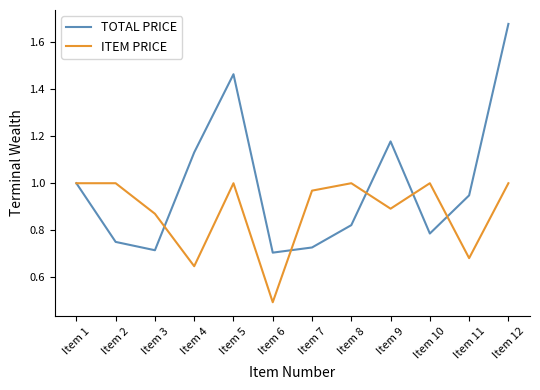

Which category has the highest value across all series?

Item 12